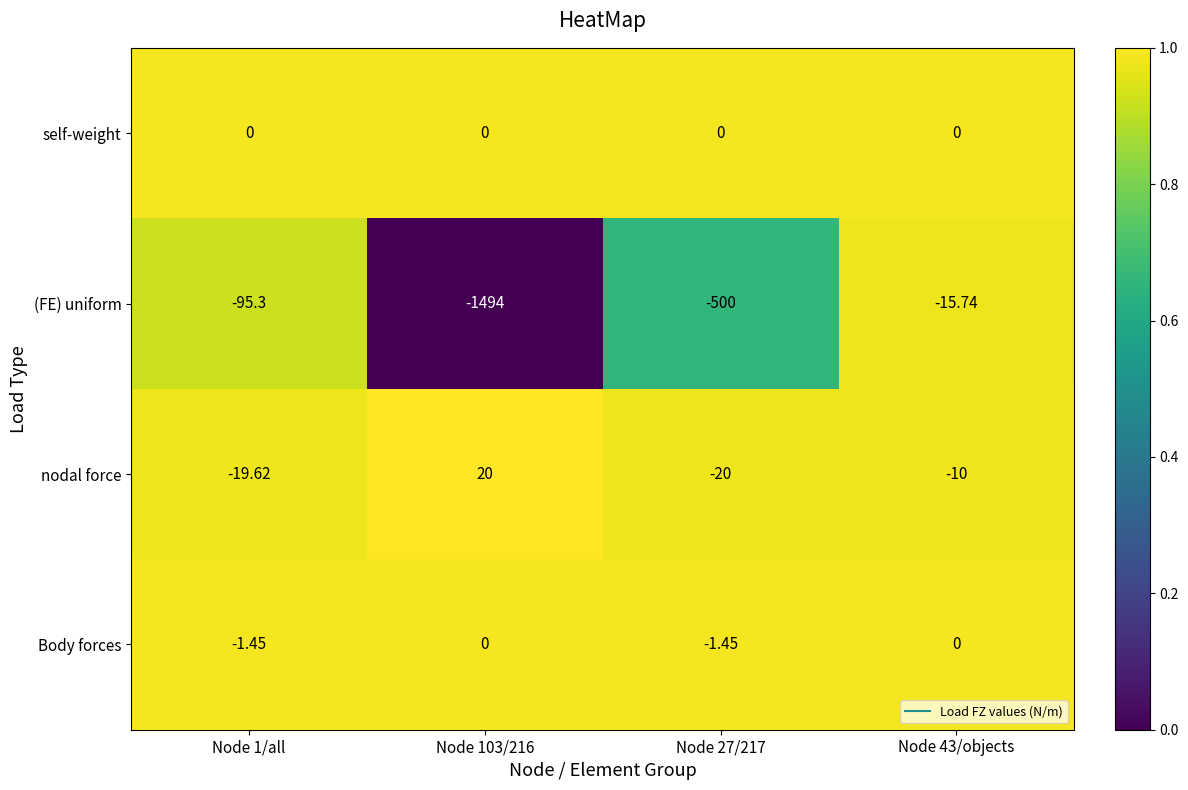

Which series has the largest total across all categories?

self-weight